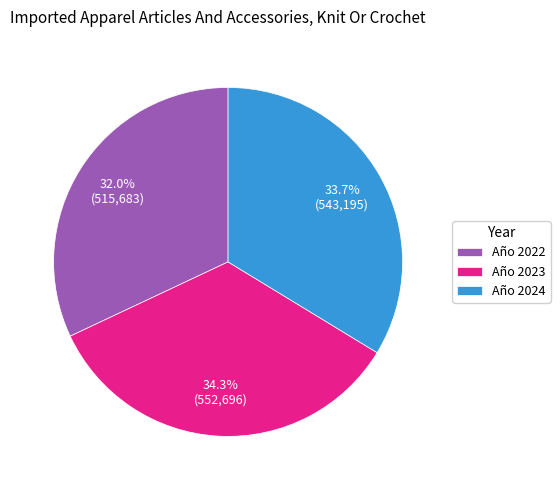

How many segments does this pie chart have?

3